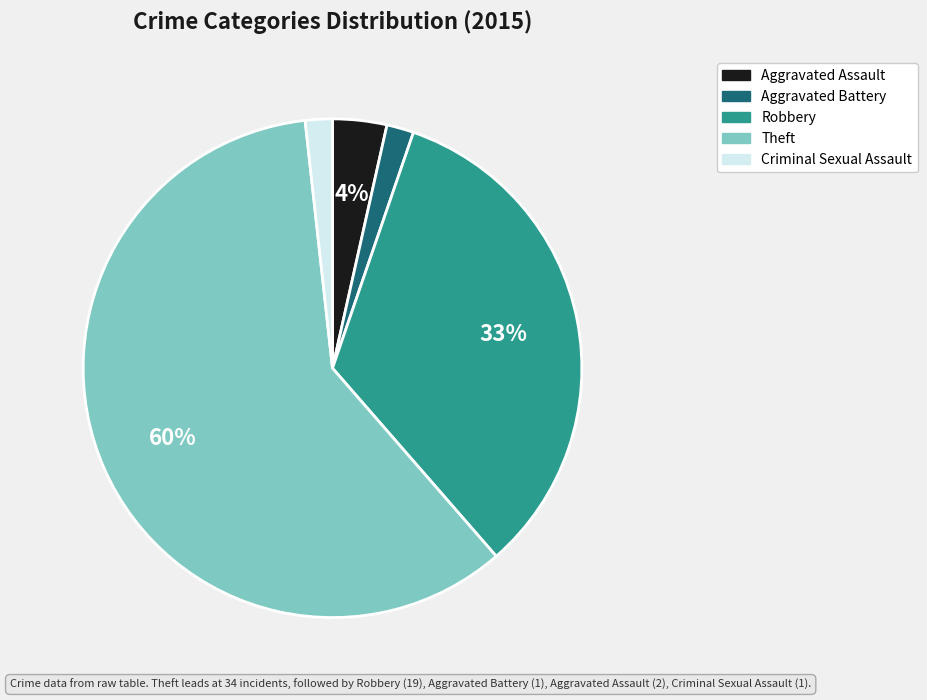

Between Aggravated Battery and Robbery, which is larger?

Robbery